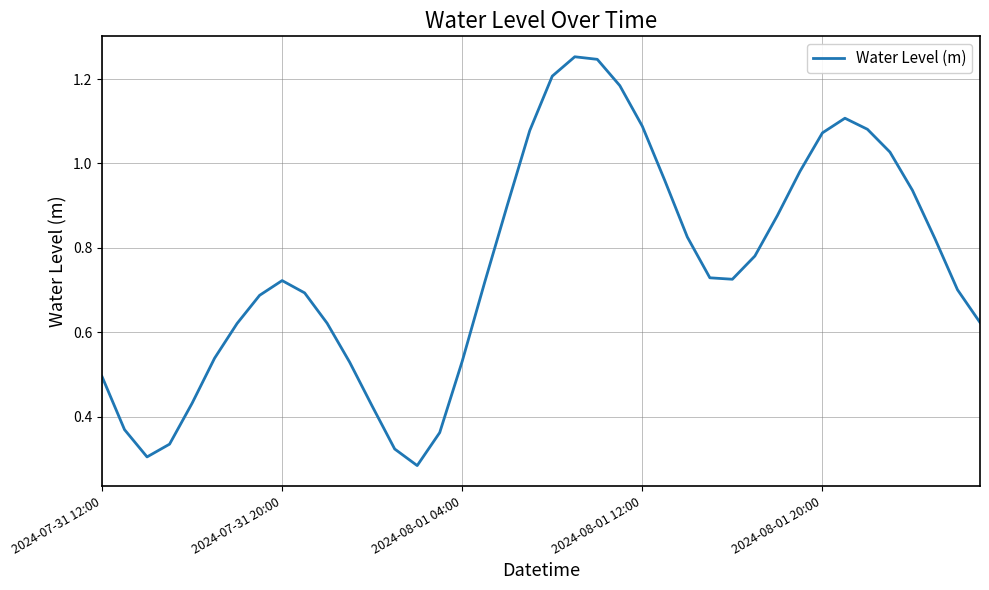

List the labels in order of value, largest first.

21, 22, 20, 23, 33, 24, 34, 19, 32, 35, 31, 25, 36, 18, 30, 26, 37, 29, 27, 28, 8, 17, 38, 9, 7, 39, 10, 6, 5, 16, 11, 2024-07-31 12:00, 2024-08-01 20:00, 12, 2024-07-31 20:00, 15, 2024-08-01 12:00, 13, 2024-08-01 04:00, 14